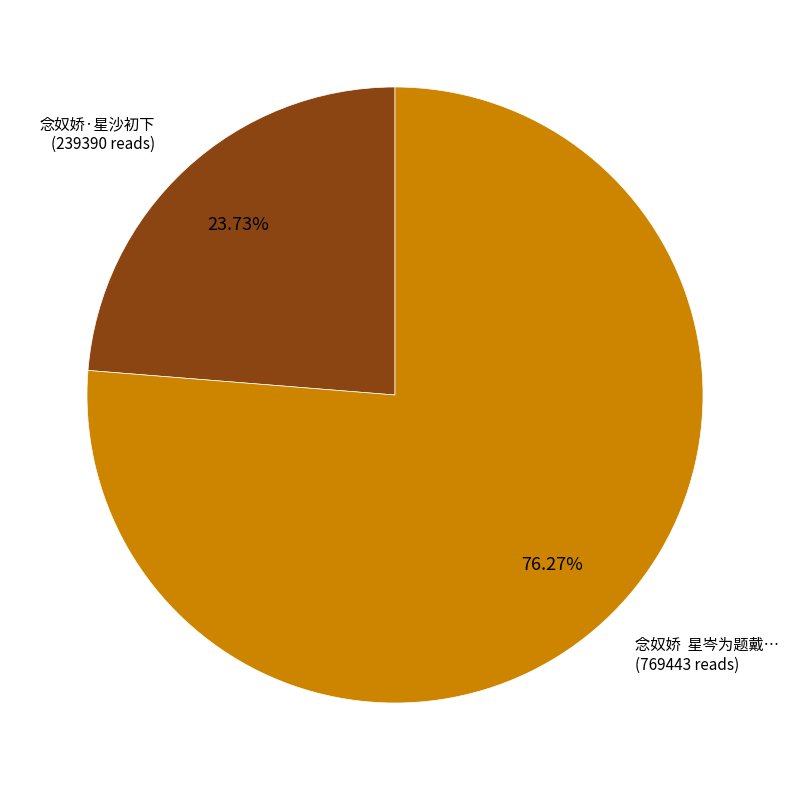

Is there any slice that represents more than half of the pie?

Yes